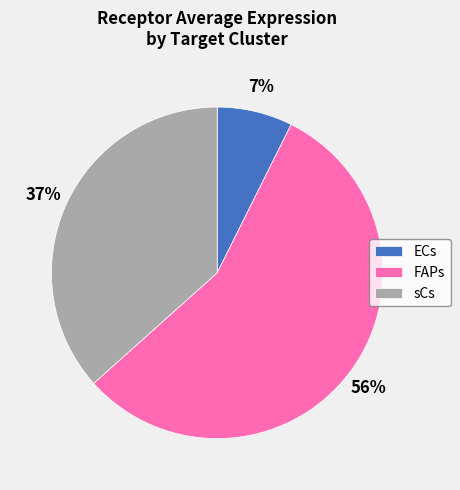

Rank the categories by value from lowest to highest.

ECs, sCs, FAPs